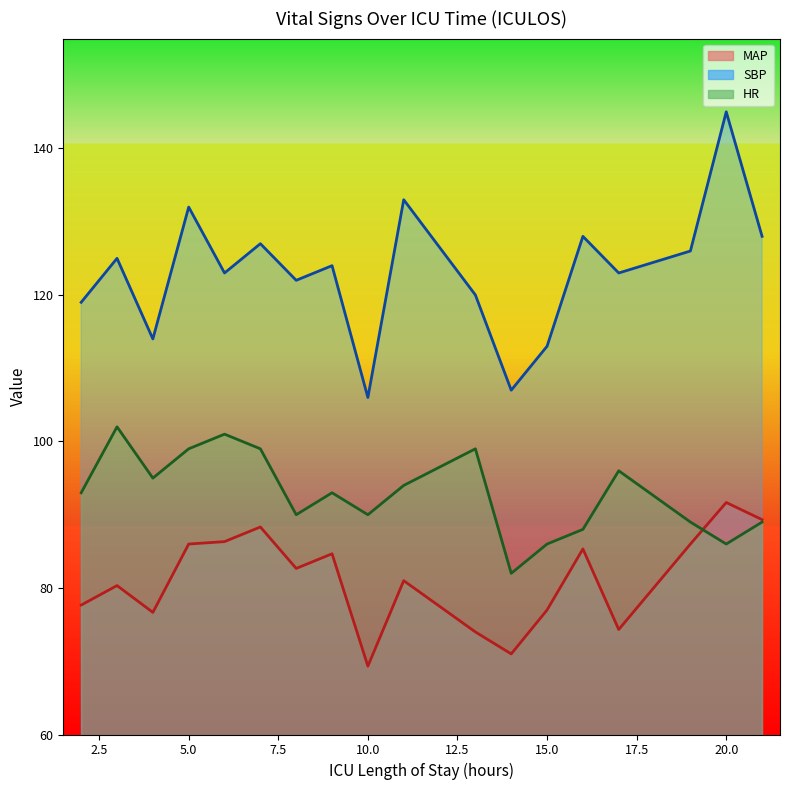

Reading left to right, transcribe all the data shown in this chart.

HR: 93.0	102.0	95.0	99.0	101.0	99.0	90.0	93.0	90.0	94.0	99.0	82.0	86.0	88.0	96.0	89.0	86.0	89.0
SBP: 119.0	125.0	114.0	132.0	123.0	127.0	122.0	124.0	106.0	133.0	120.0	107.0	113.0	128.0	123.0	126.0	145.0	128.0
MAP: 77.7	80.3	76.7	86.0	86.3	88.3	82.7	84.7	69.3	81.0	74.0	71.0	77.0	85.3	74.3	86.0	91.7	89.3